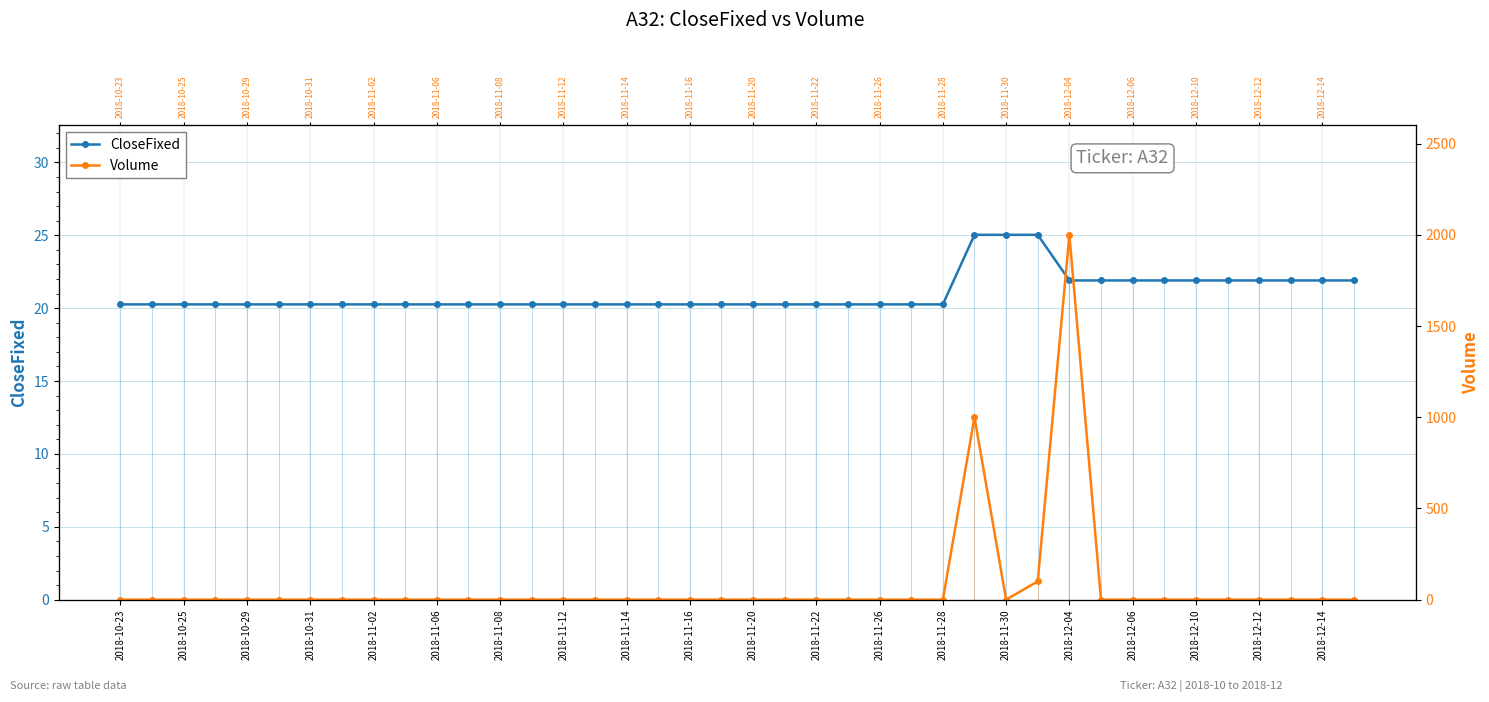

Is it true that CloseFixed equals 21.9 at 2018-12-12?

True